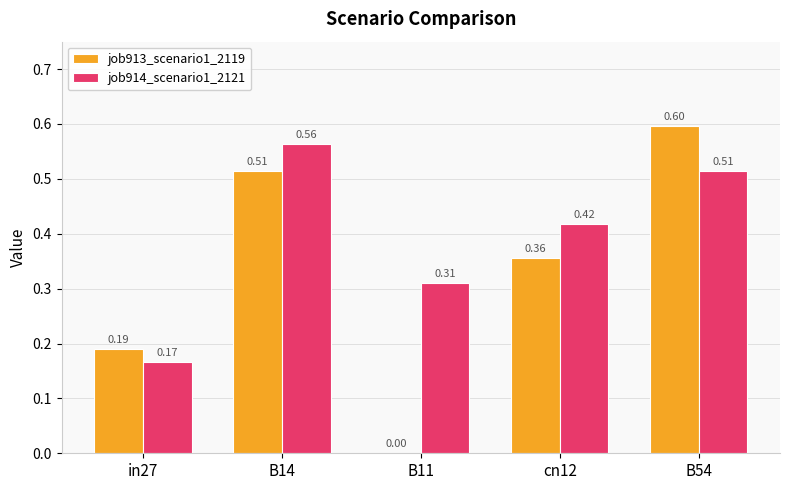

What is the sum of all job913_scenario1_2119 values?

1.7